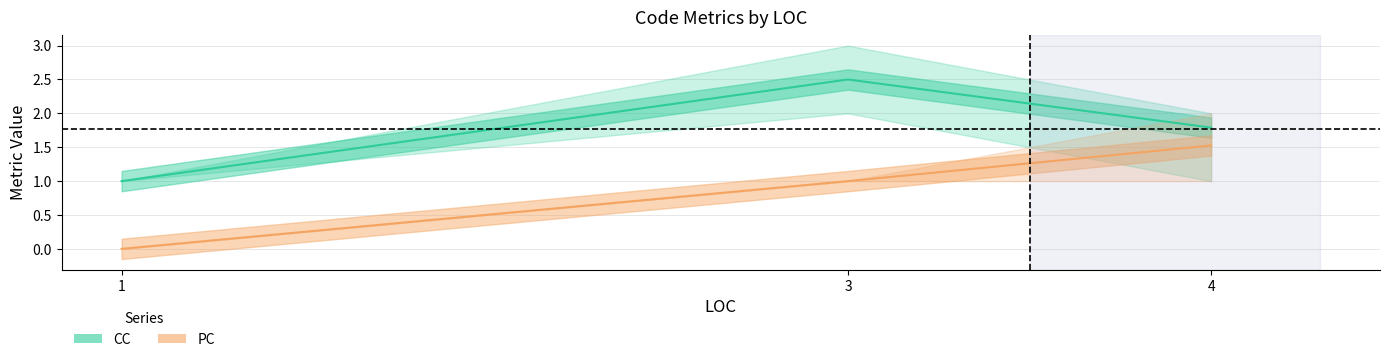

List the series in order of their peak value, highest first.

CC, PC